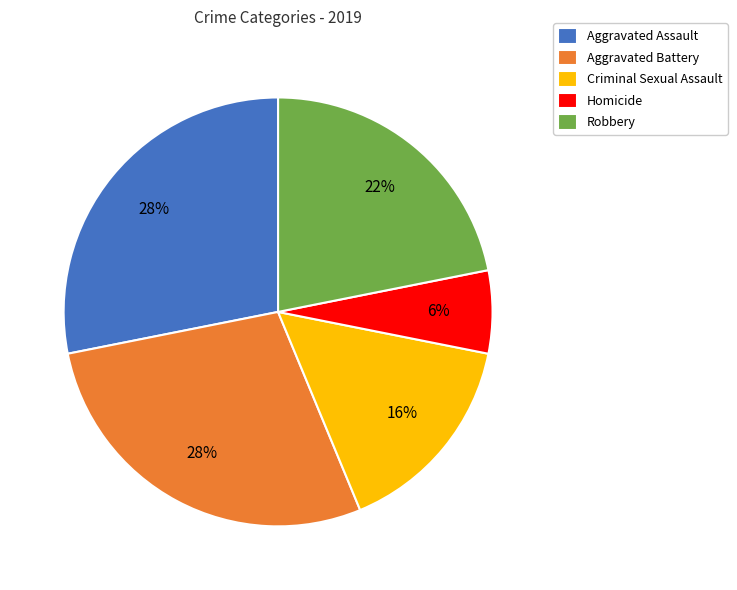

Which category has the smallest portion of the pie?

Homicide